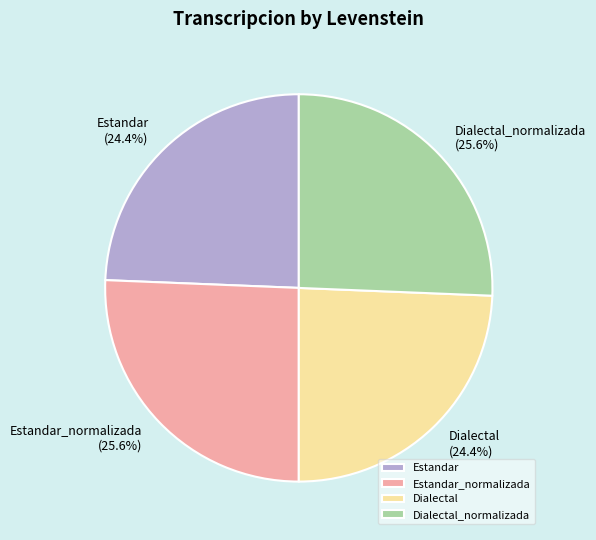

How many segments does this pie chart have?

4